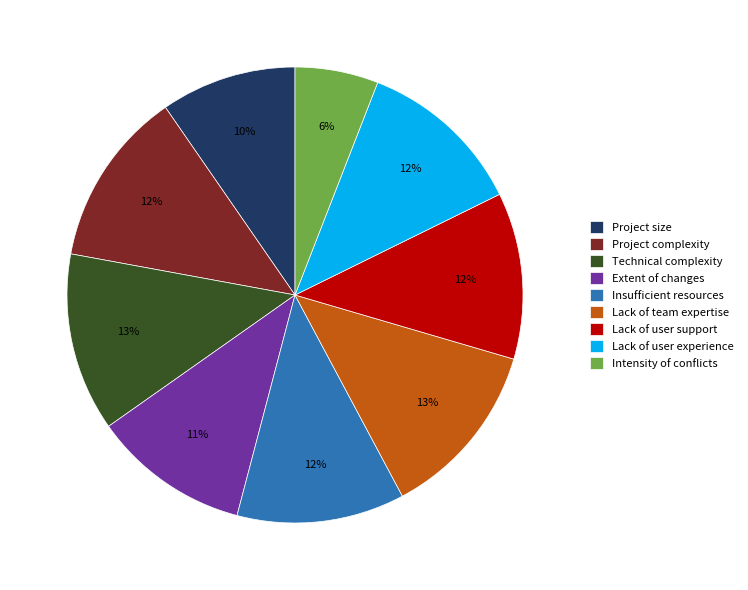

Which slice is the smallest?

Intensity of conflicts